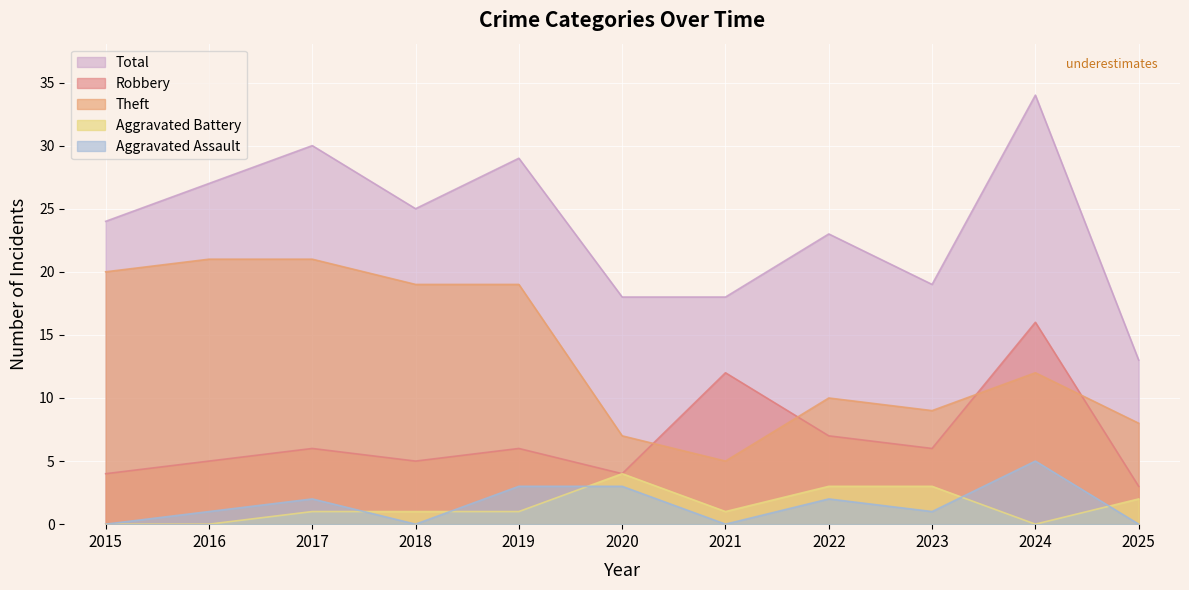

At 2017, list the series in order from smallest to largest.

Aggravated Battery, Aggravated Assault, Robbery, Theft, Total